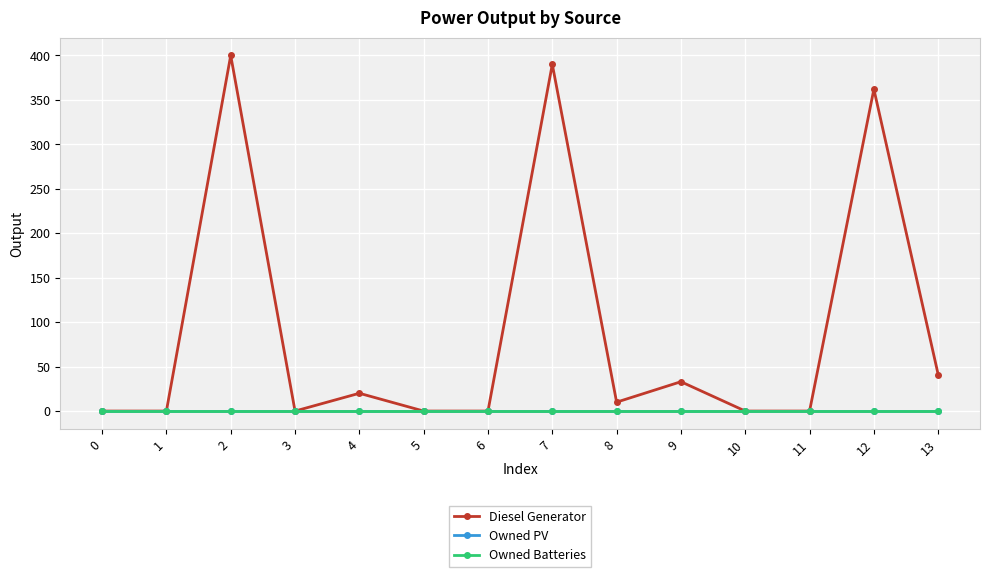

True or false: Owned Batteries and Owned PV intersect in this chart.

False